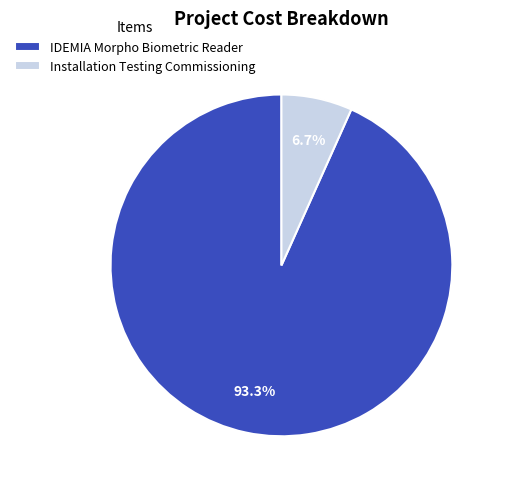

To the nearest percent, what is the difference between the Installation Testing Commissioning and IDEMIA Morpho Biometric Reader slice percentages?

87%